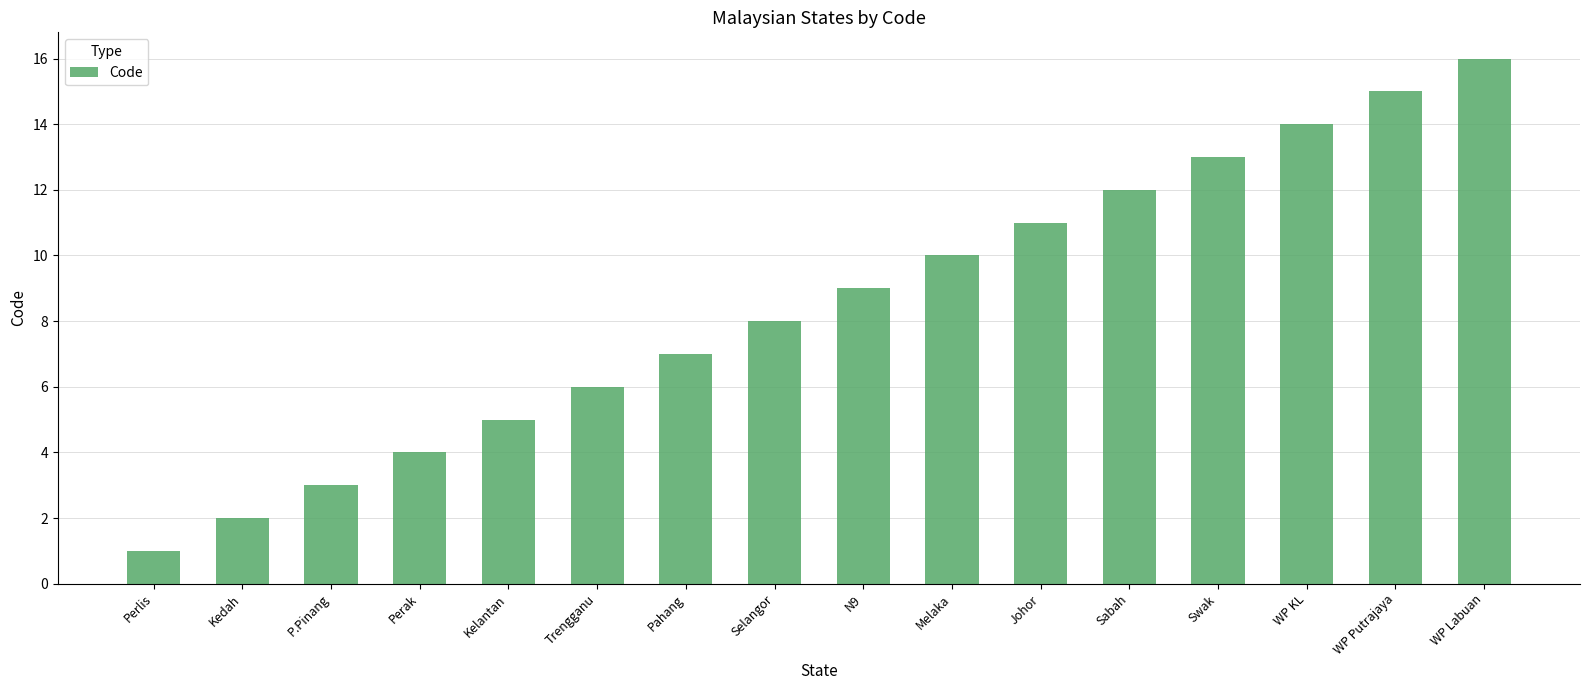

Reading right to left, transcribe all the data shown in this chart.

WP Labuan=16	WP Putrajaya=15	WP KL=14	Swak=13	Sabah=12	Johor=11	Melaka=10	N9=9	Selangor=8	Pahang=7	Trengganu=6	Kelantan=5	Perak=4	P.Pinang=3	Kedah=2	Perlis=1